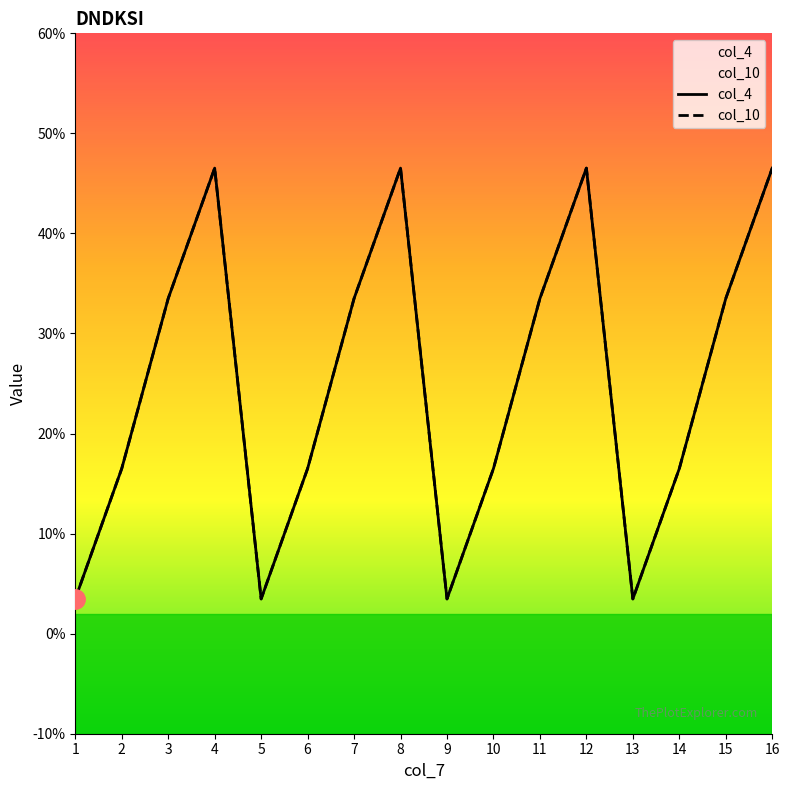

Reading right to left, list all the values displayed in this chart.

col_4: 16=0.5	15=0.3	14=0.2	13=0.0	12=0.5	11=0.3	10=0.2	9=0.0	8=0.5	7=0.3	6=0.2	5=0.0	4=0.5	3=0.3	2=0.2	1=0.0
col_10: 16=0.5	15=0.3	14=0.2	13=0.0	12=0.5	11=0.3	10=0.2	9=0.0	8=0.5	7=0.3	6=0.2	5=0.0	4=0.5	3=0.3	2=0.2	1=0.0